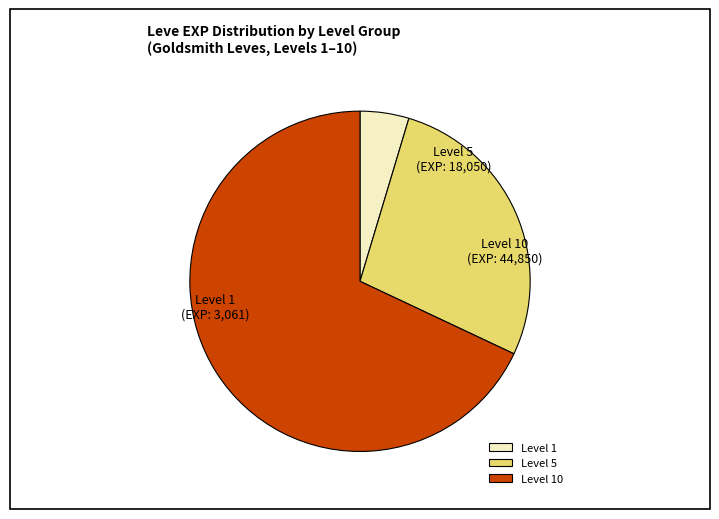

Does any single category account for the majority?

Yes